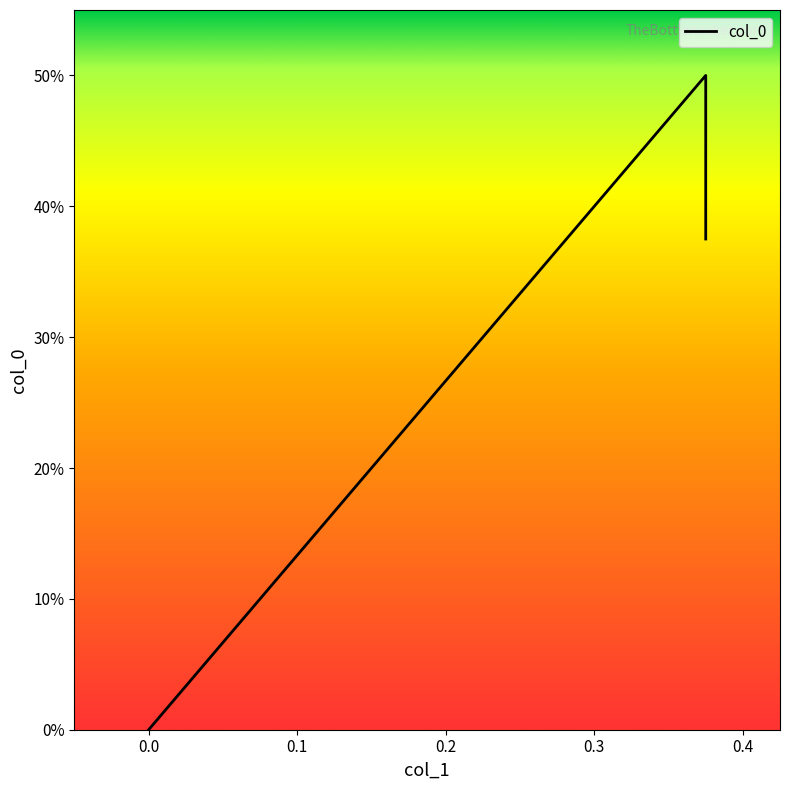

Between 0.375 and 0.375, which is larger?

0.375